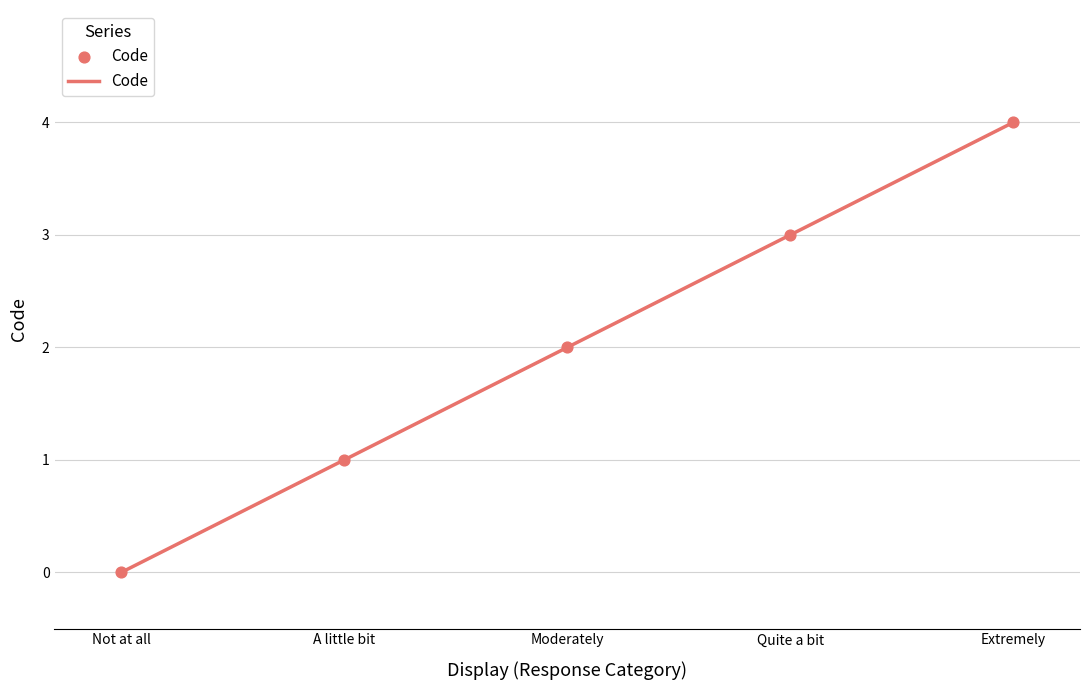

What is the change in value from Moderately to Quite a bit?

+1